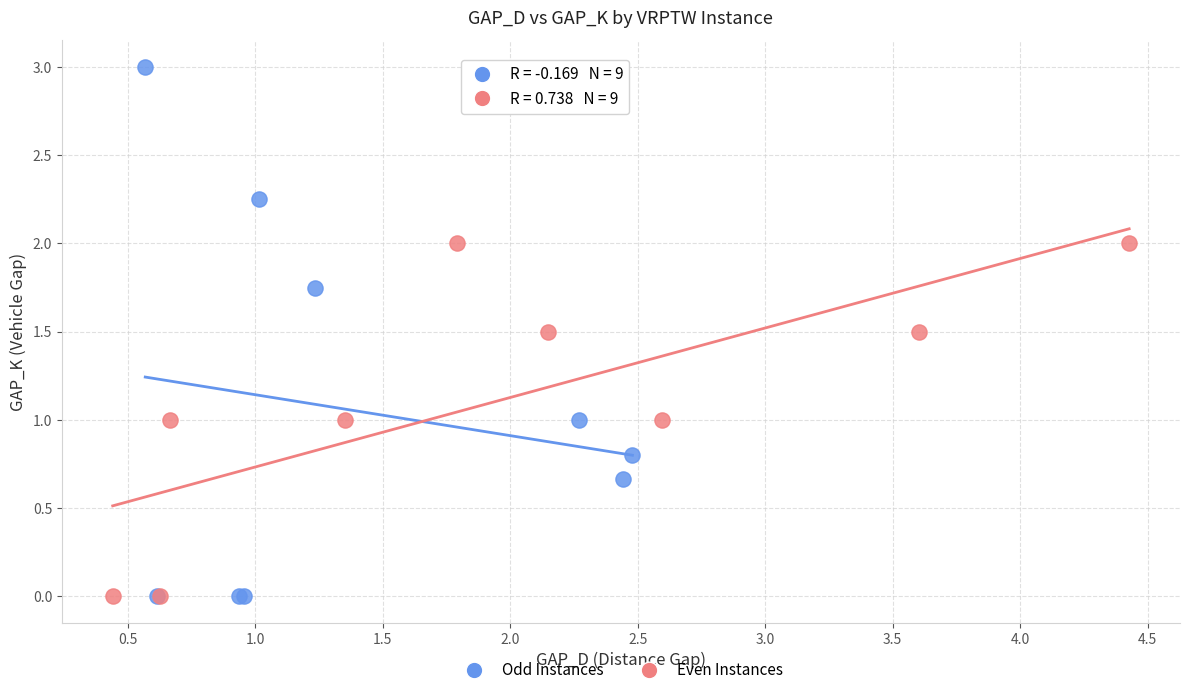

Which series has the widest spread of Y values?

Odd Instances